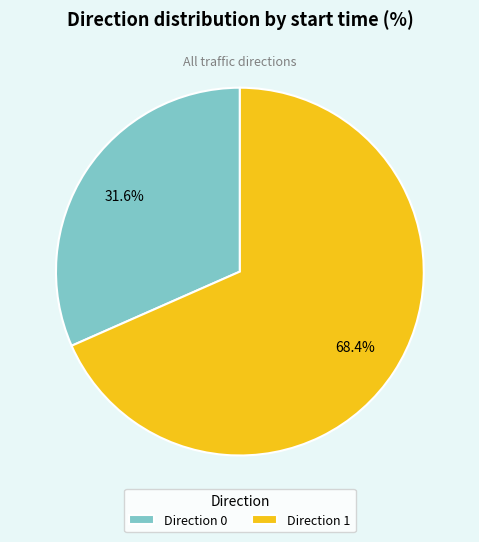

What is the ratio of the value at Direction 1 to the value at Direction 0?

2.2